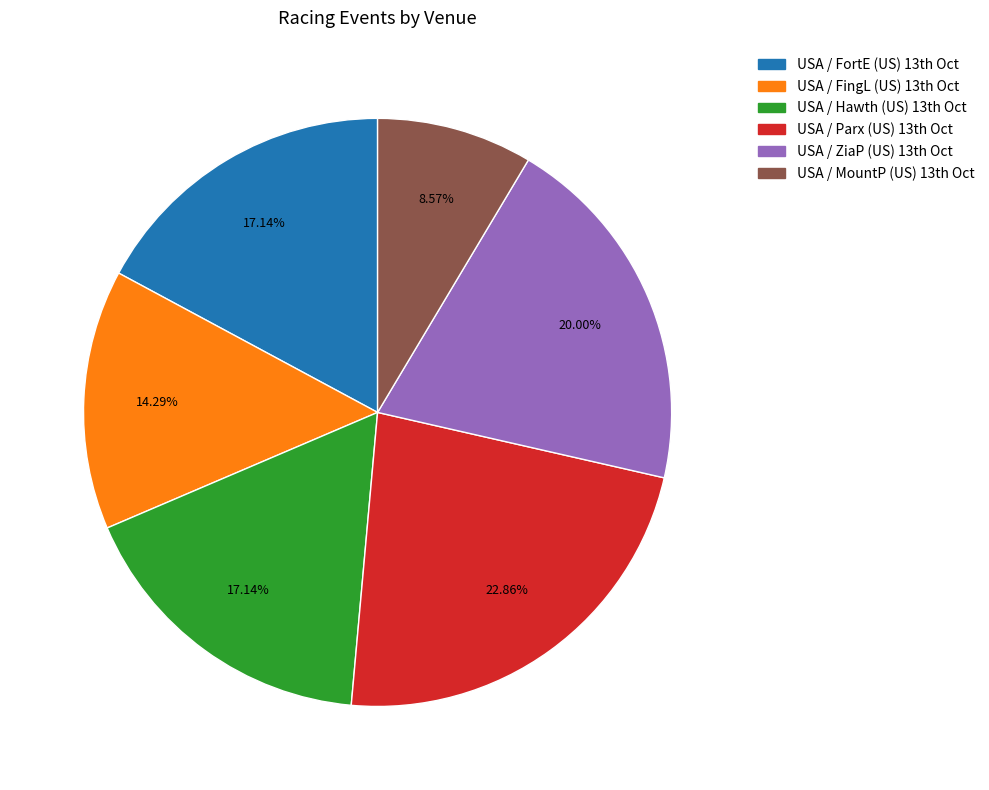

What is the largest slice in the pie chart?

USA / Parx (US) 13th Oct